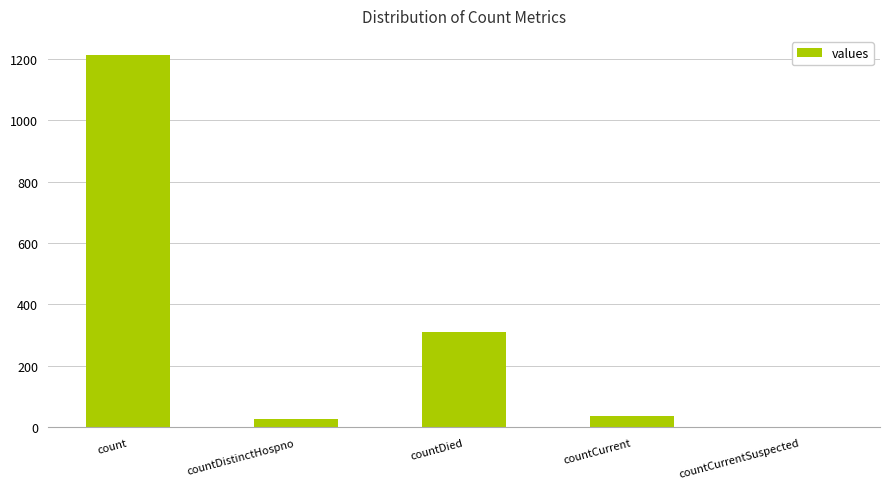

Are the bars horizontal?

No